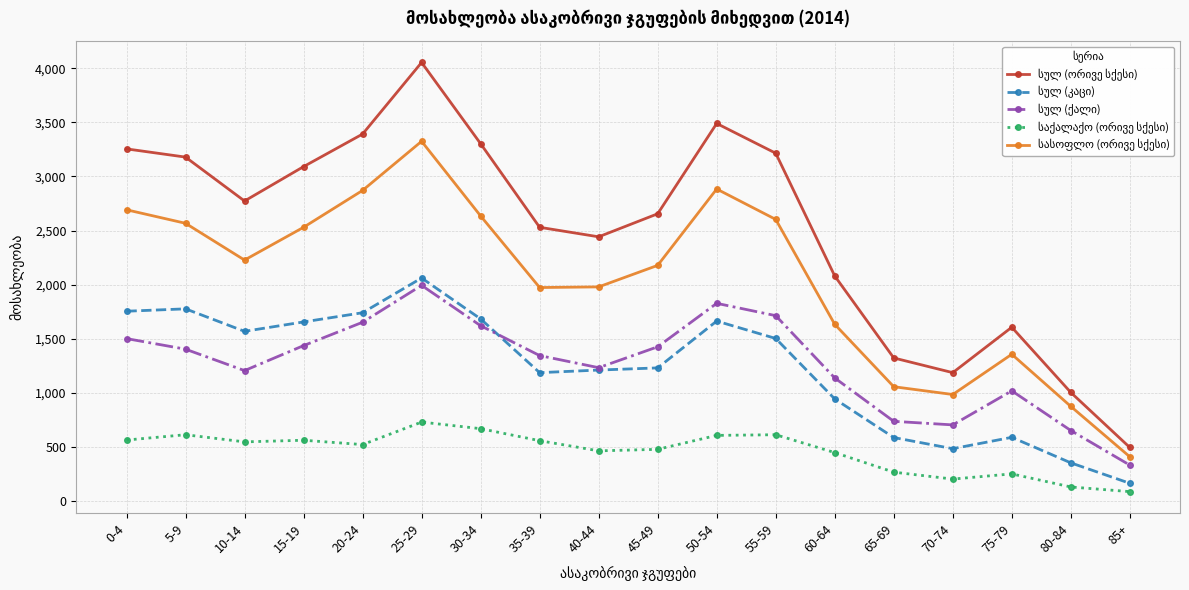

At which category is the sum across all series the highest?

25-29